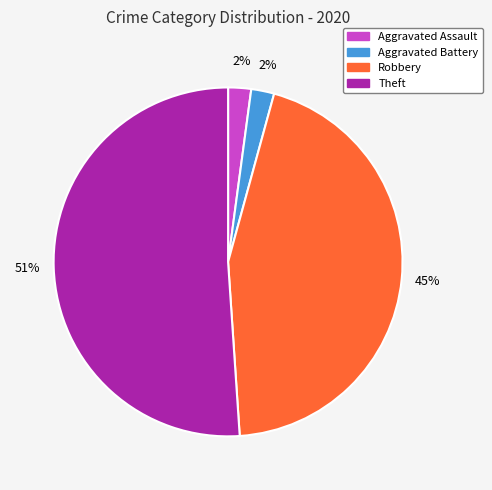

Which has a higher value, Theft or Aggravated Battery?

Theft